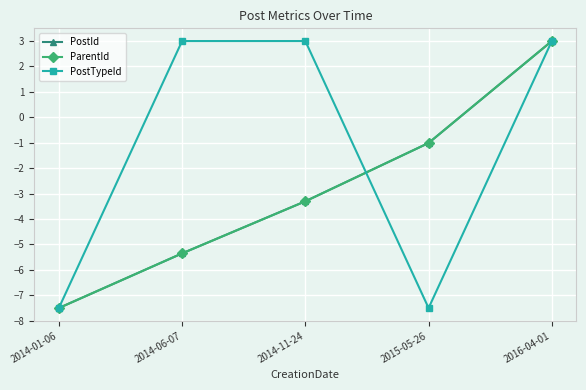

What is the difference between the highest and lowest values at 2014-06-07?

8.4